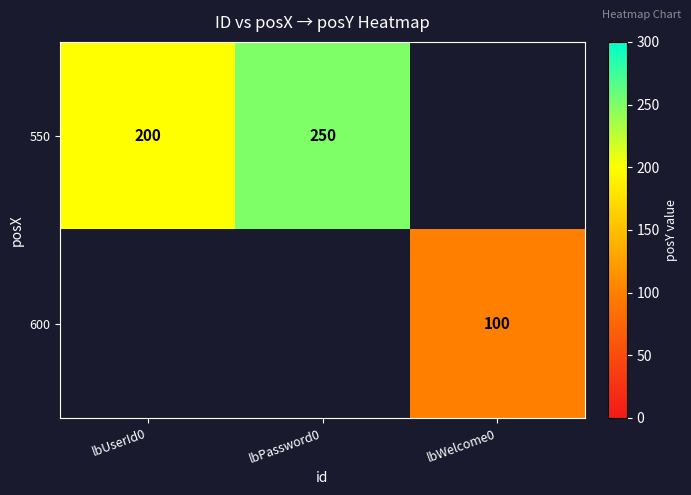

The 550 series shows 250 at lbPassword0. True or false?

True